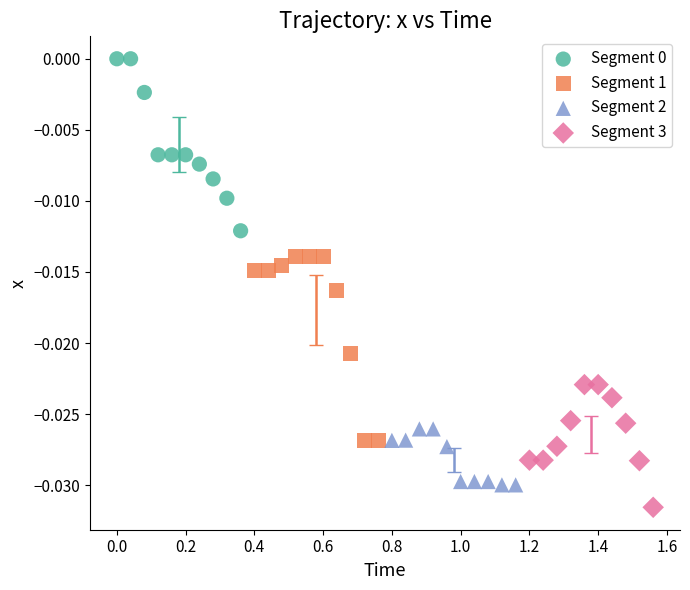

Which series contains the lowest Y value?

Segment 3